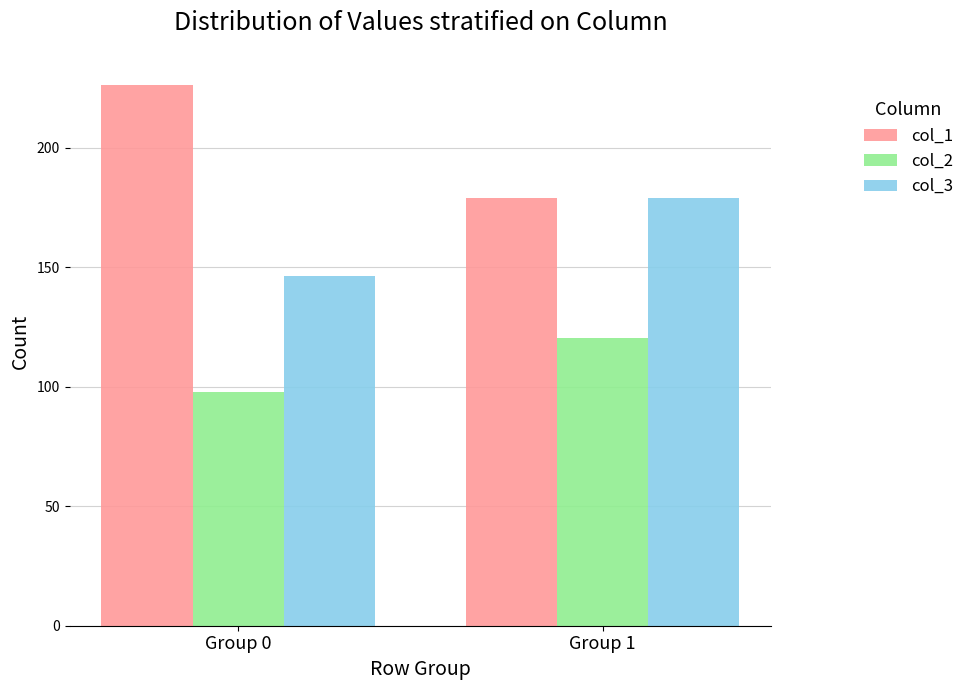

What is the average value of the col_3 series?

162.7